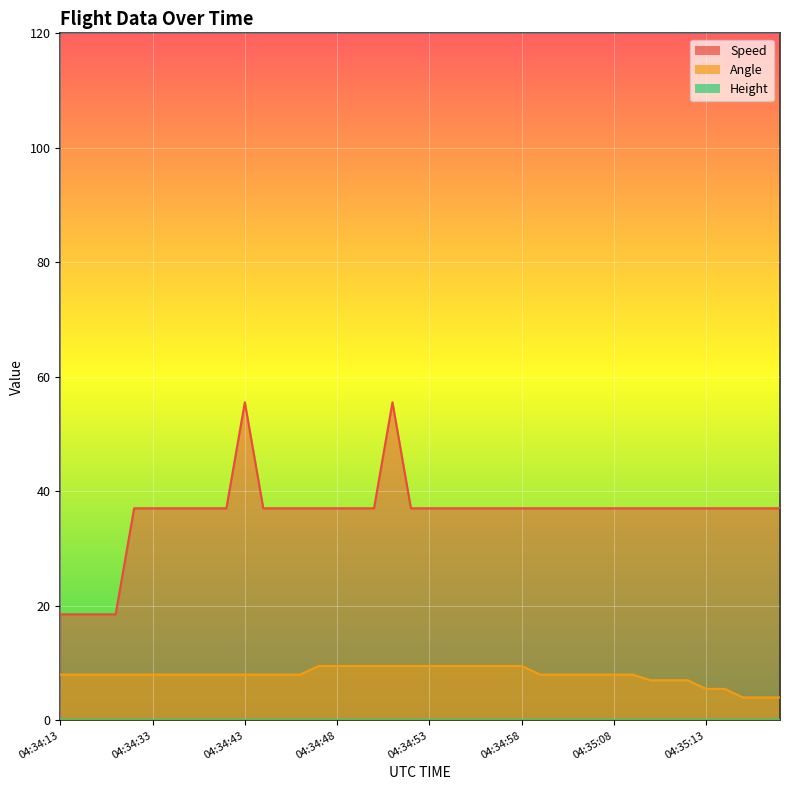

What is the total value across all series at 04:34:23?

26.5